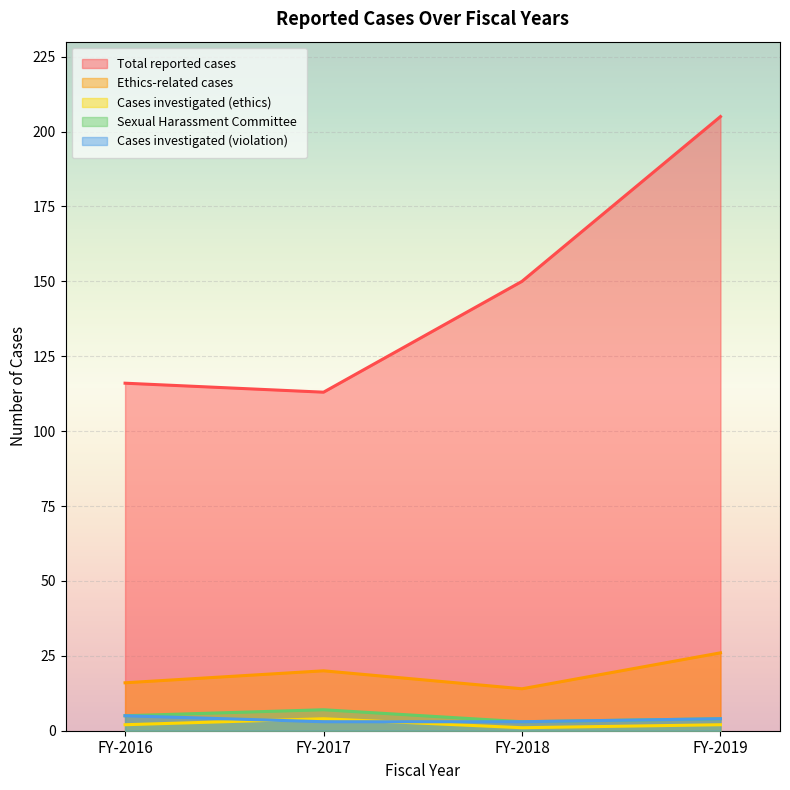

Is it true that Total reported cases equals 205 at FY-2019?

True